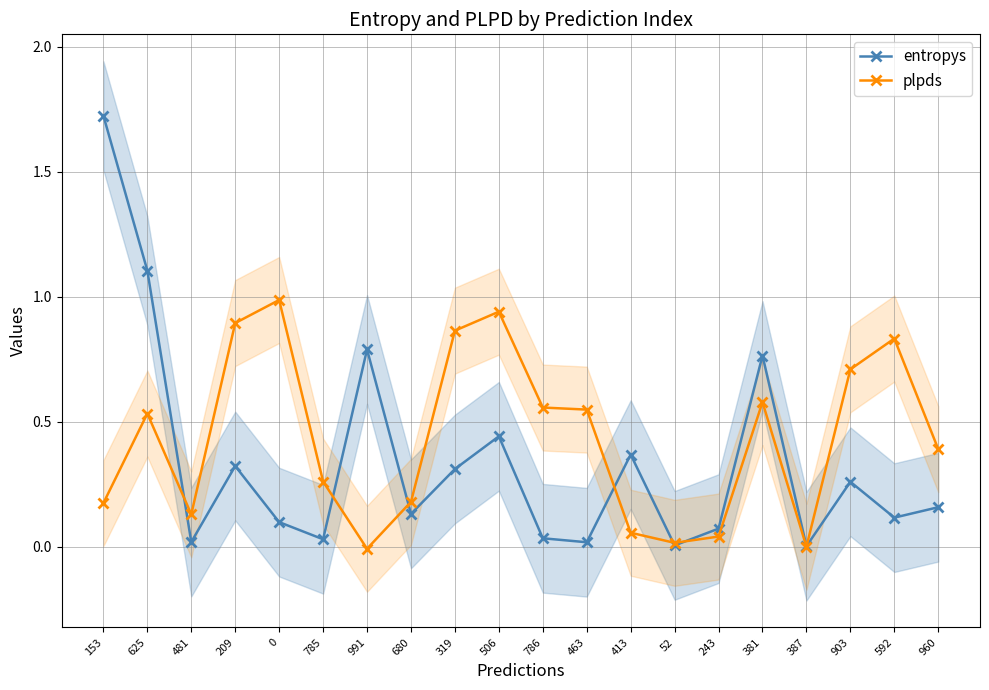

Reading left to right, extract all data points from this chart.

entropys: 1.7	1.1	0.0	0.3	0.1	0.0	0.8	0.1	0.3	0.4	0.0	0.0	0.4	0.0	0.1	0.8	0.0	0.3	0.1	0.2
plpds: 0.2	0.5	0.1	0.9	1.0	0.3	-0.0	0.2	0.9	0.9	0.6	0.5	0.1	0.0	0.0	0.6	0.0	0.7	0.8	0.4